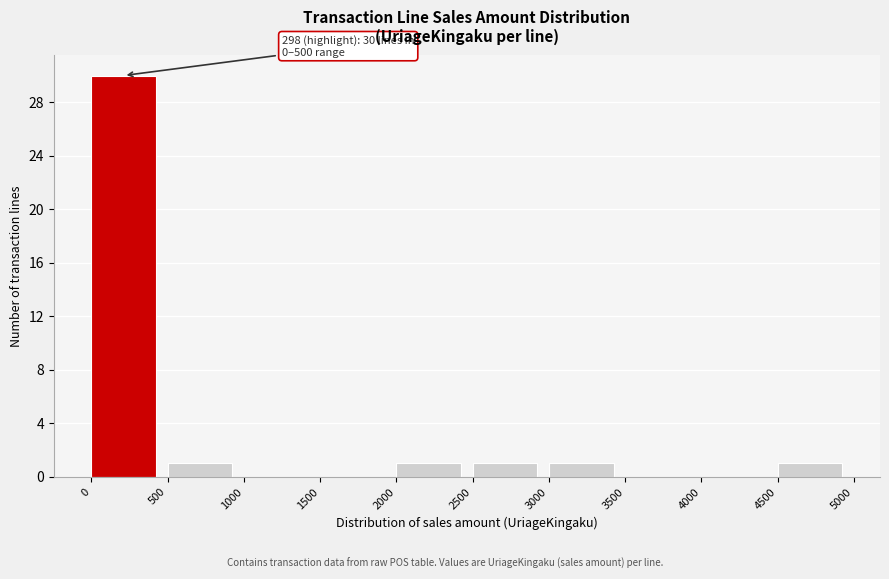

Over which range of the x-axis is the bar tallest?

0 to 500